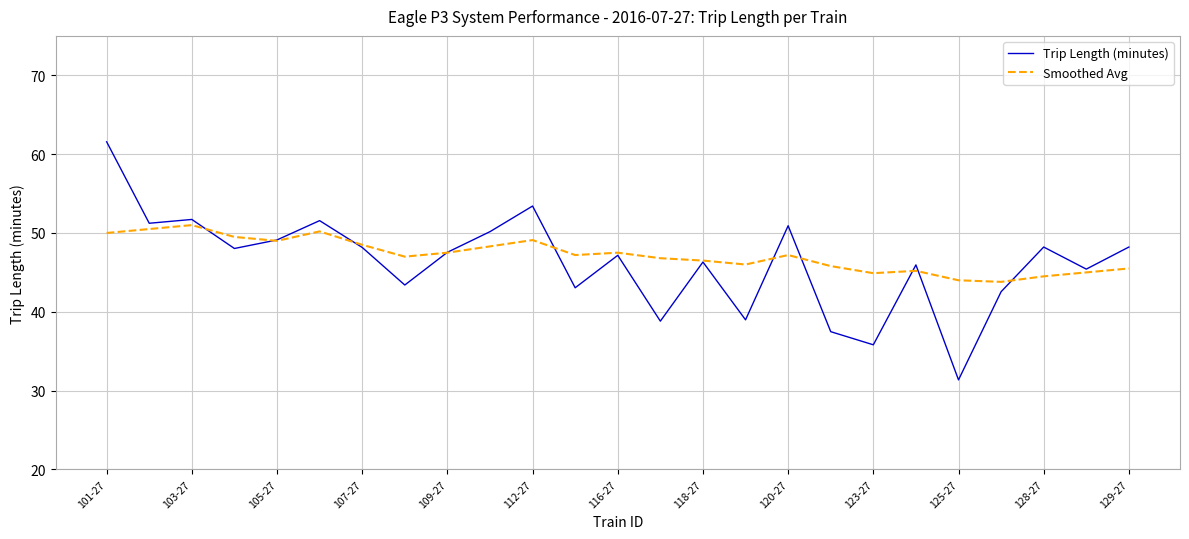

What is the minimum value shown in the chart?

31.4